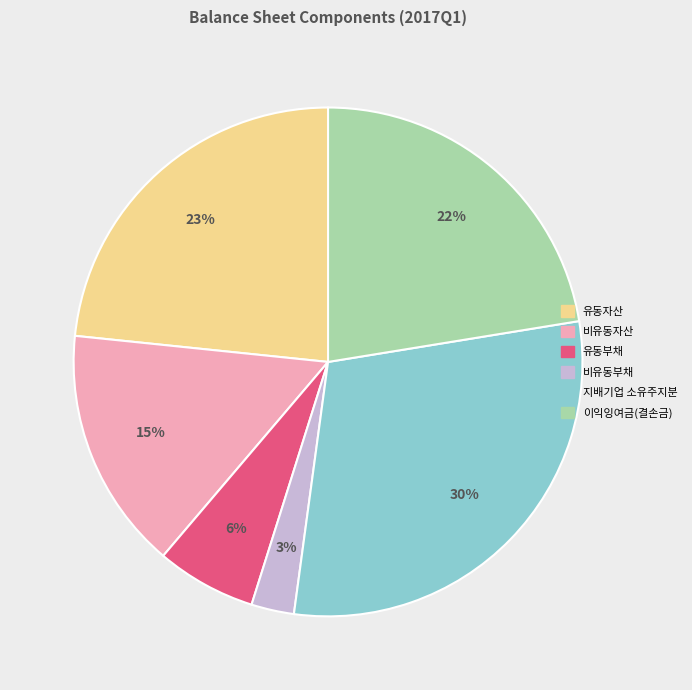

Between 이익잉여금(결손금) and 지배기업 소유주지분, which is larger?

지배기업 소유주지분